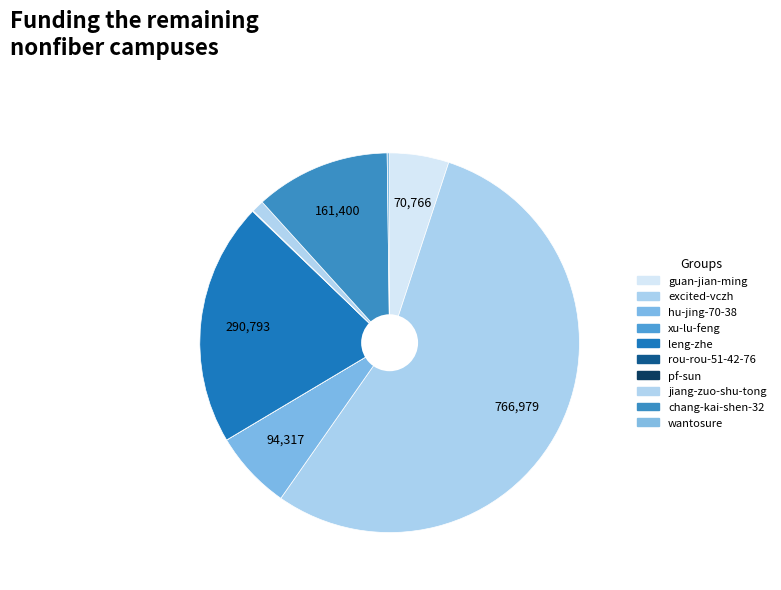

What is the smallest slice in the pie chart?

xu-lu-feng